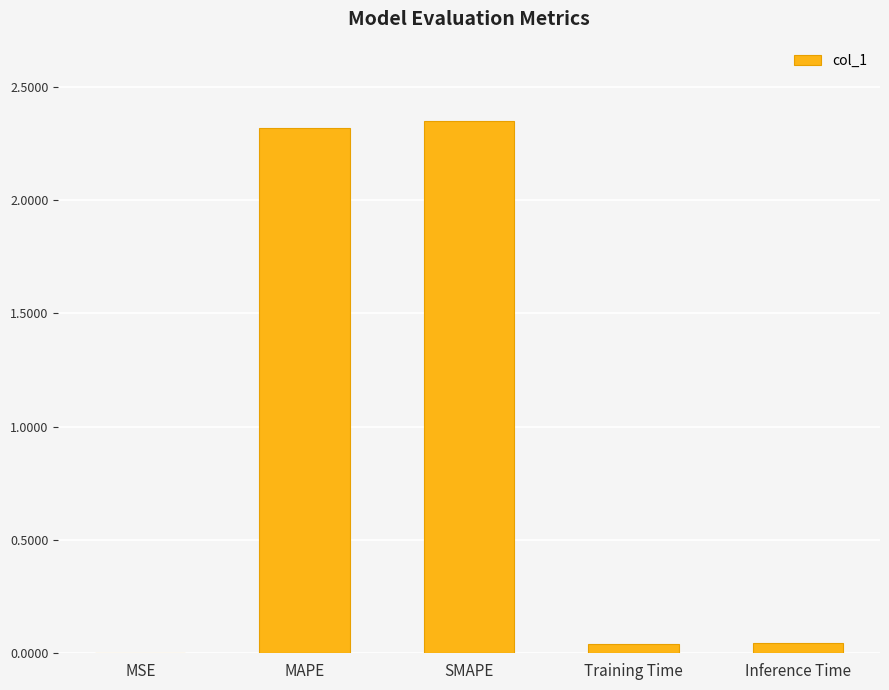

What is the sum of the values at MAPE and SMAPE?

4.7